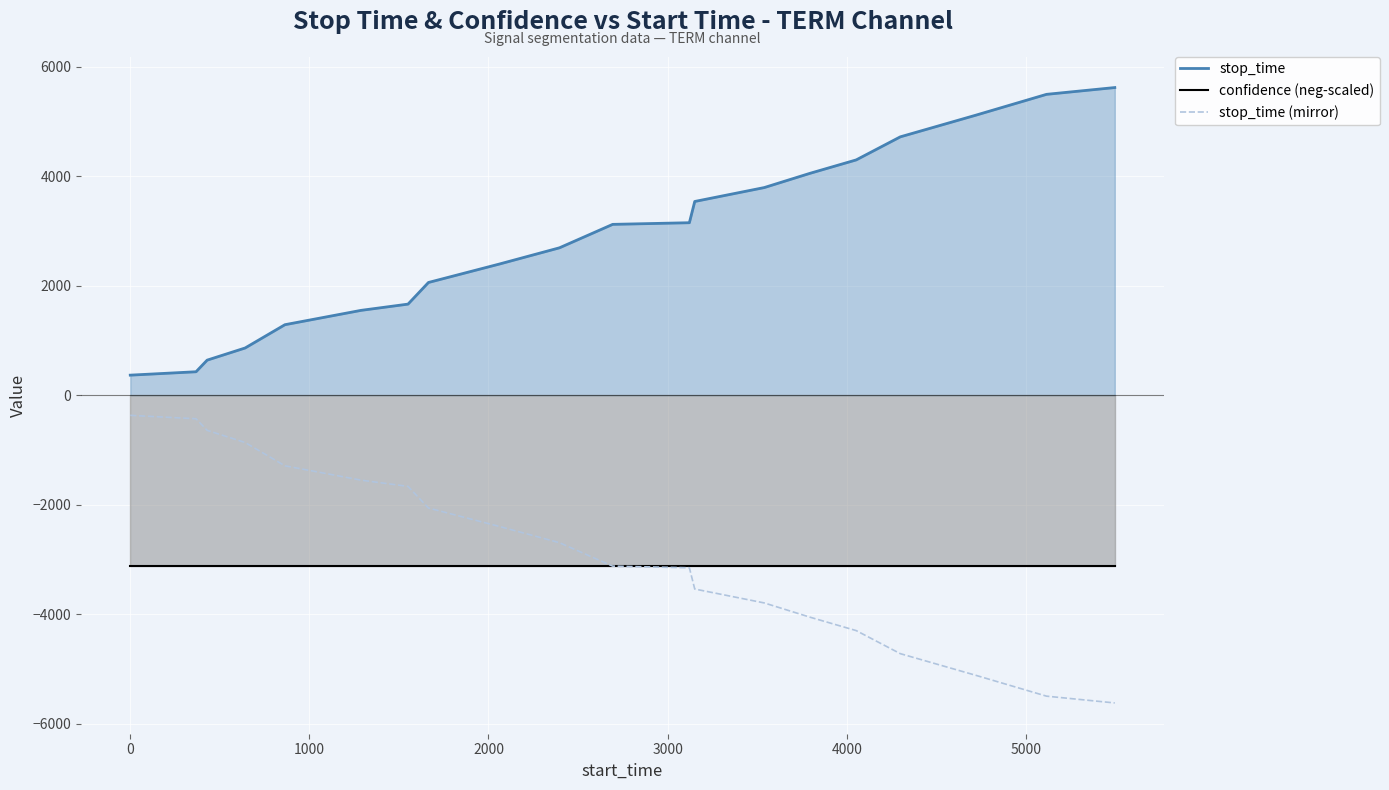

True or false: stop_time and confidence (neg-scaled) intersect in this chart.

False